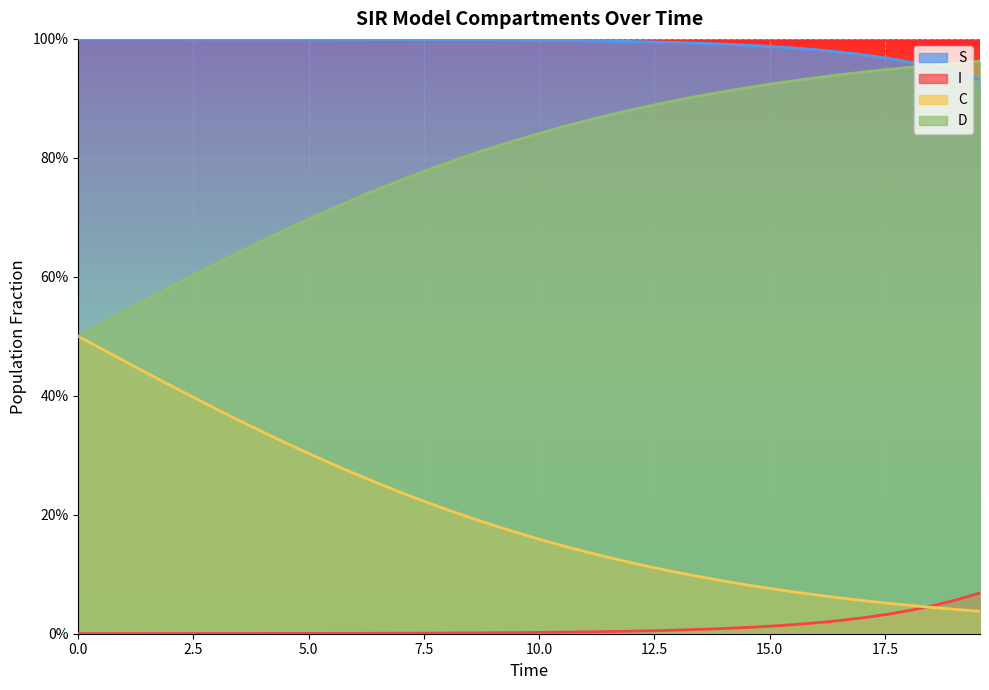

Which series has the largest range (max minus min)?

C